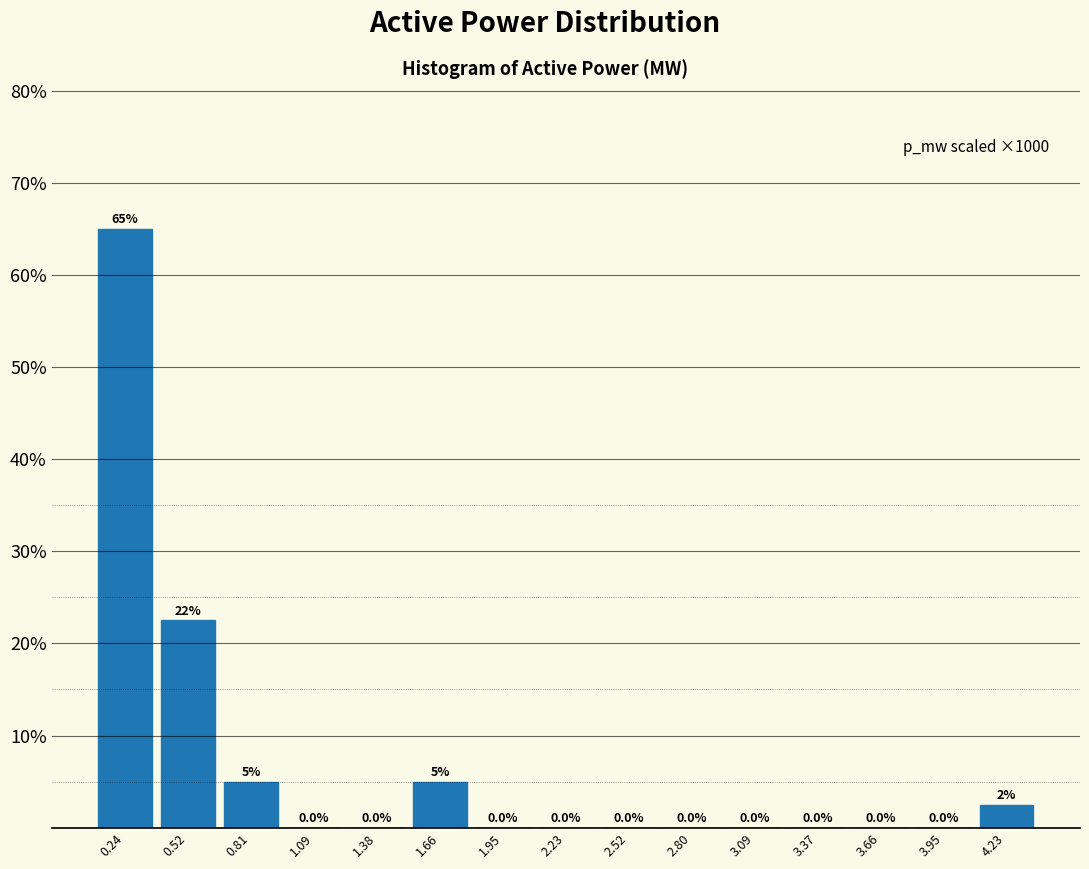

Over which range of the x-axis is the bar tallest?

0.10 to 0.40